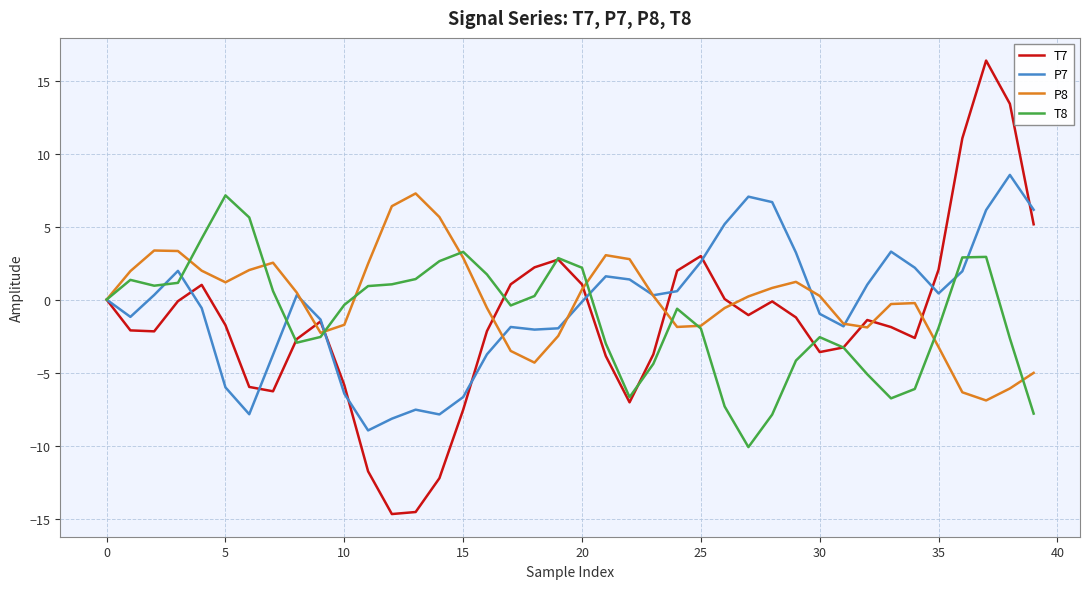

Which series has the largest range (max minus min)?

T7